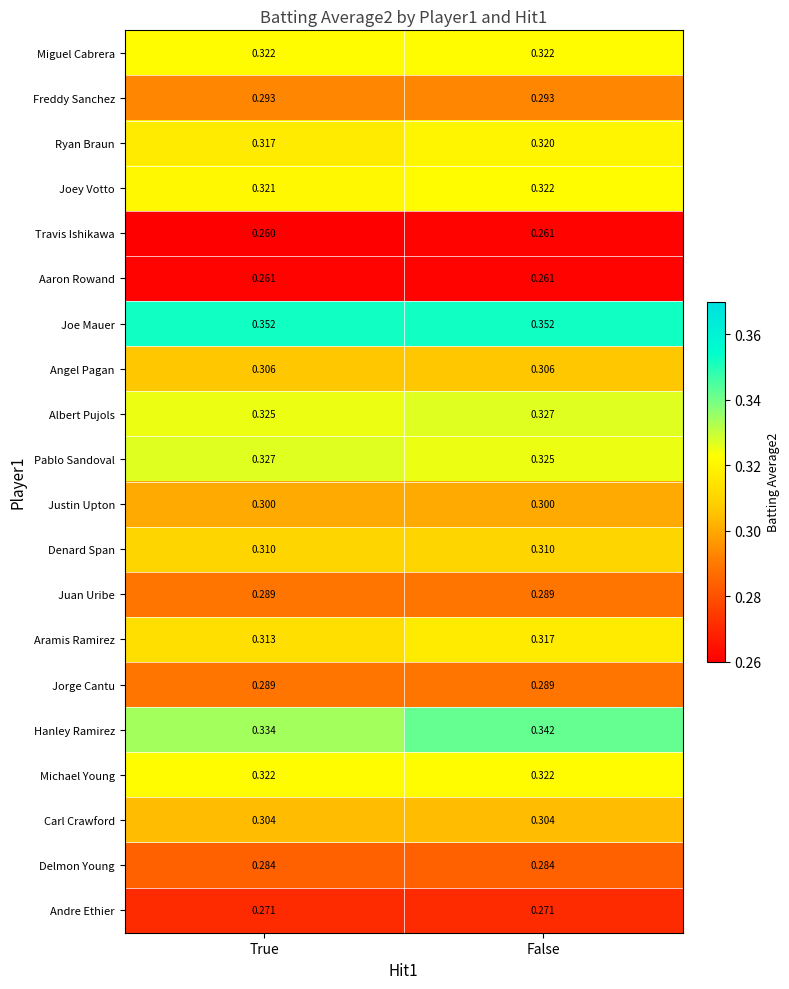

Which series has the widest spread of values?

Hanley Ramirez